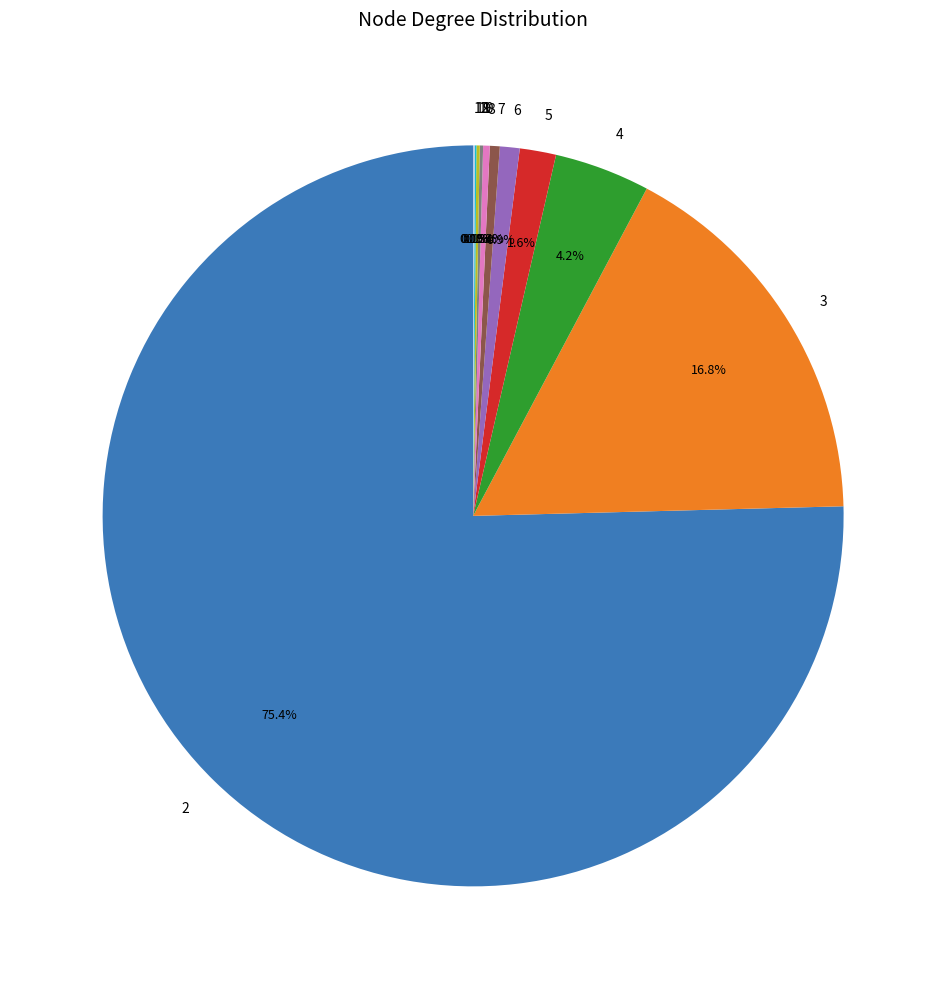

Between 4 and 6, which is larger?

4